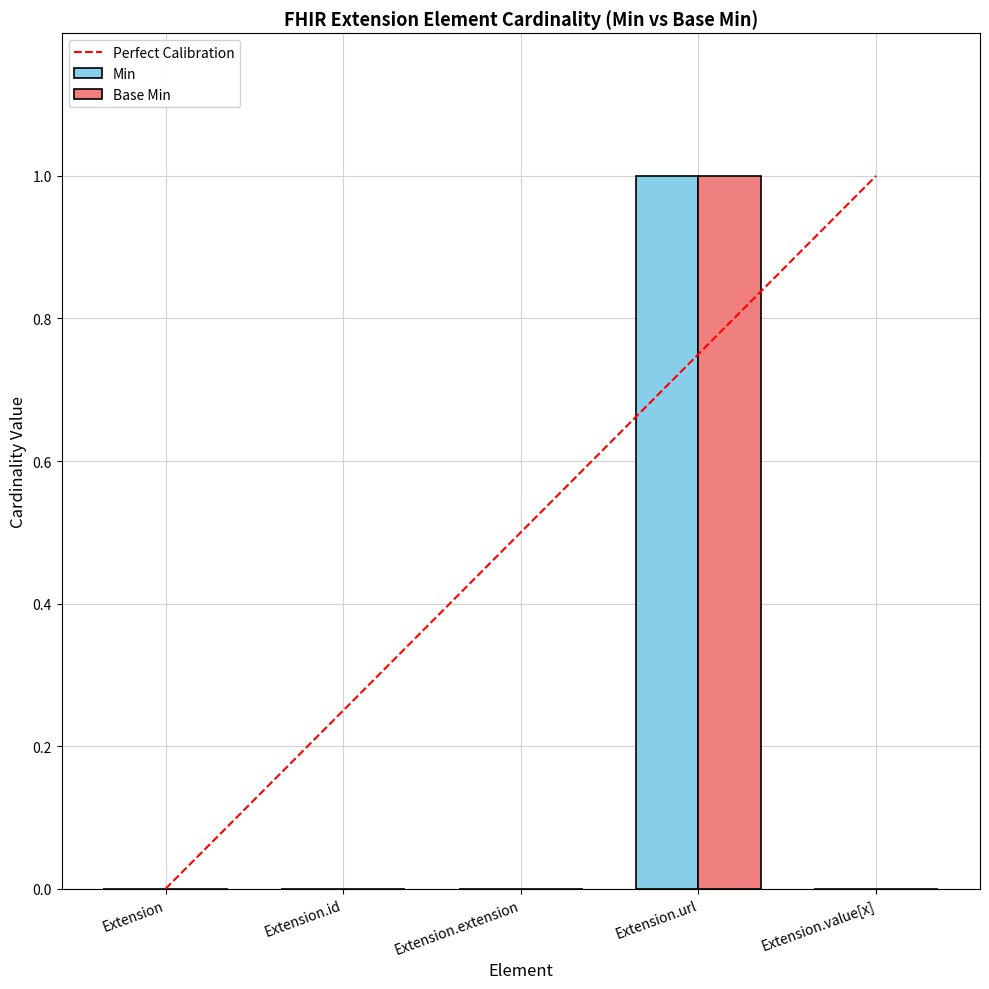

At which category is the sum across all series the highest?

Extension.url